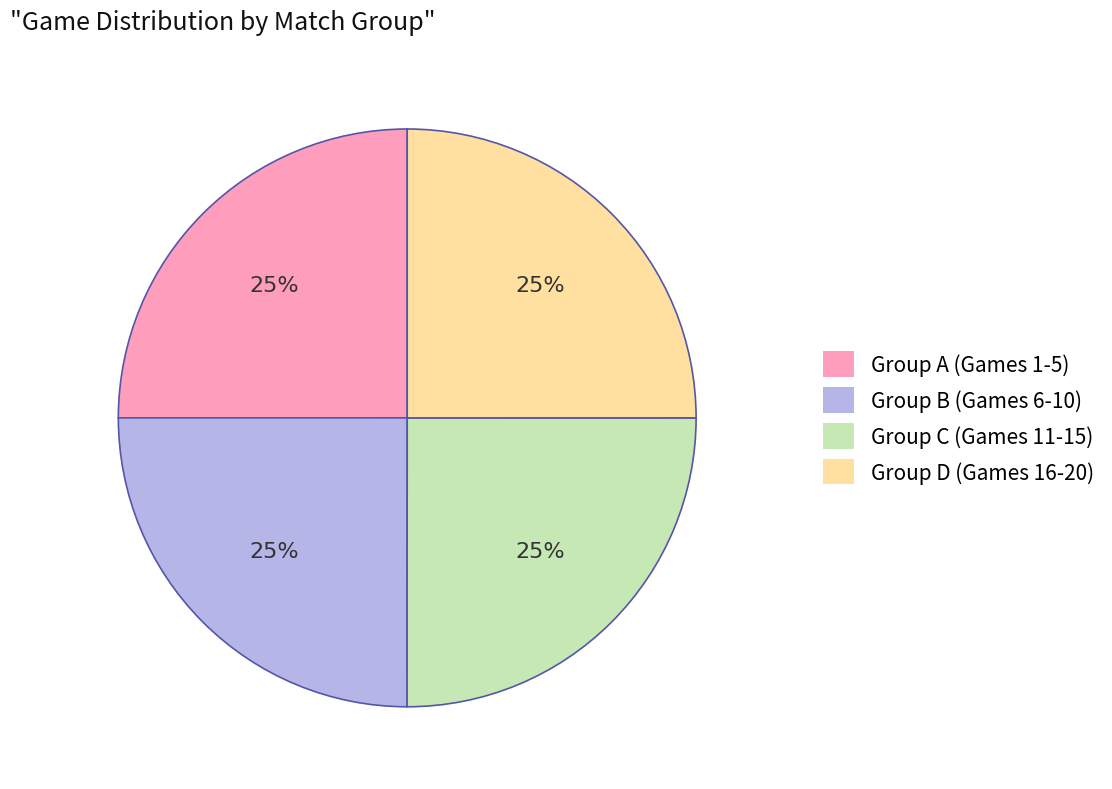

True or false: Group B (Games 6-10) accounts for 17% of the total.

False